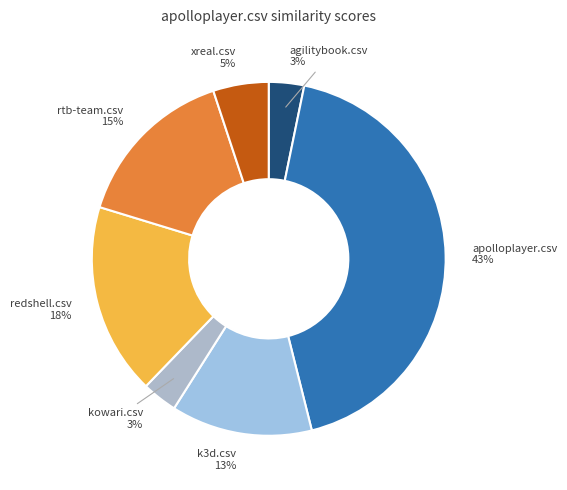

Does k3d.csv account for over 50% of the chart?

No